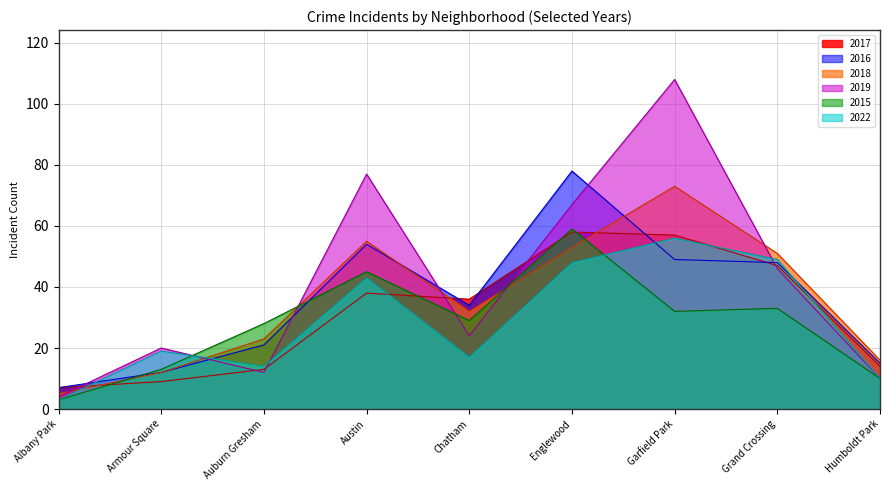

Which series has the widest spread of values?

2019